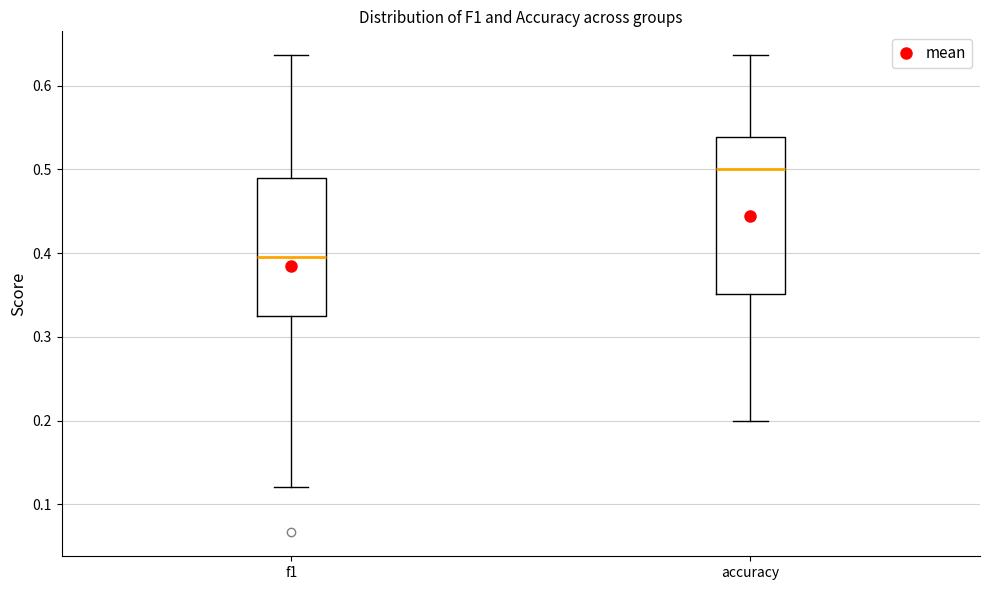

Which box's median line is the lowest?

f1